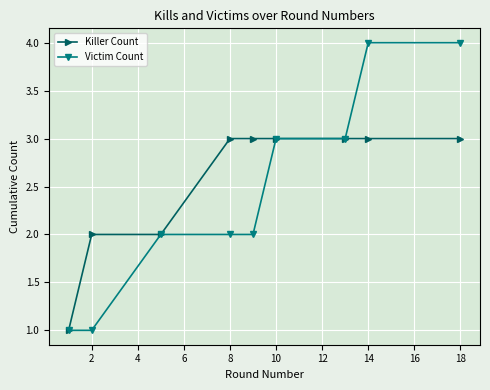

What is the value of the Killer Count point at the 6th from the left?

3